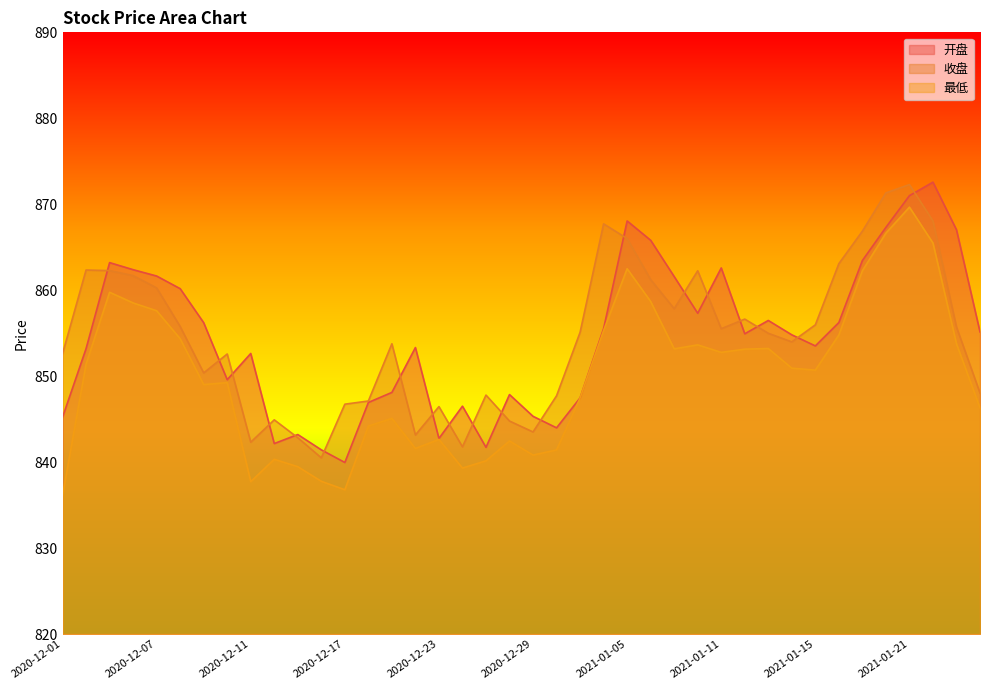

True or false: 收盘 and 开盘 intersect in this chart.

True